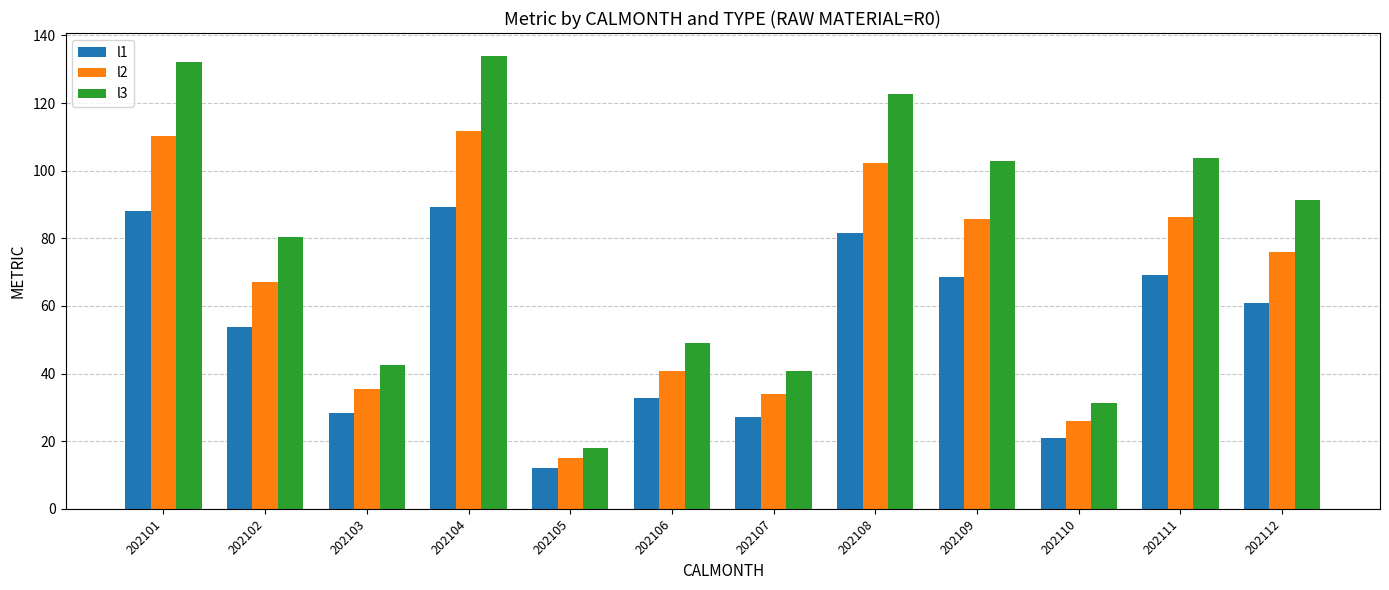

At 202111, list the series in order from smallest to largest.

l1, l2, l3